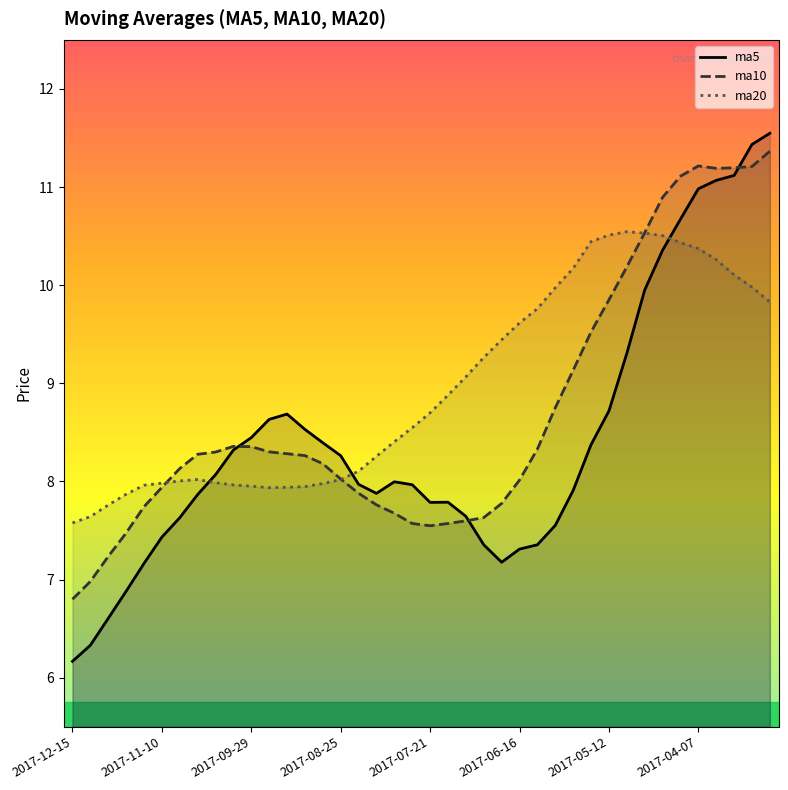

How many intersections are there between ma5 and ma20?

3